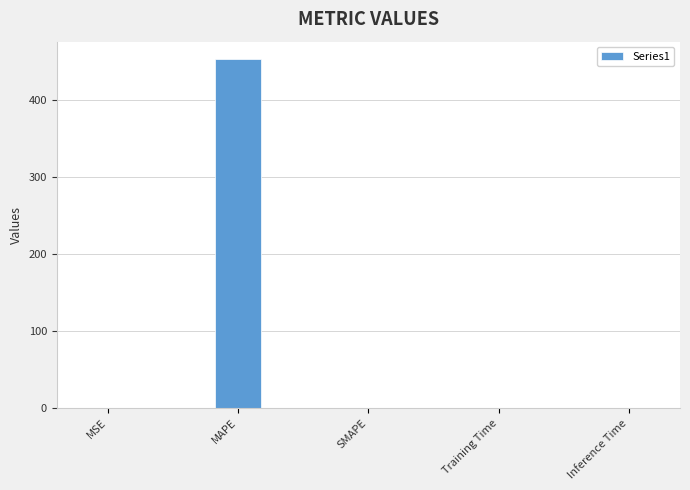

True or false: the data shows -157.1 at SMAPE.

False